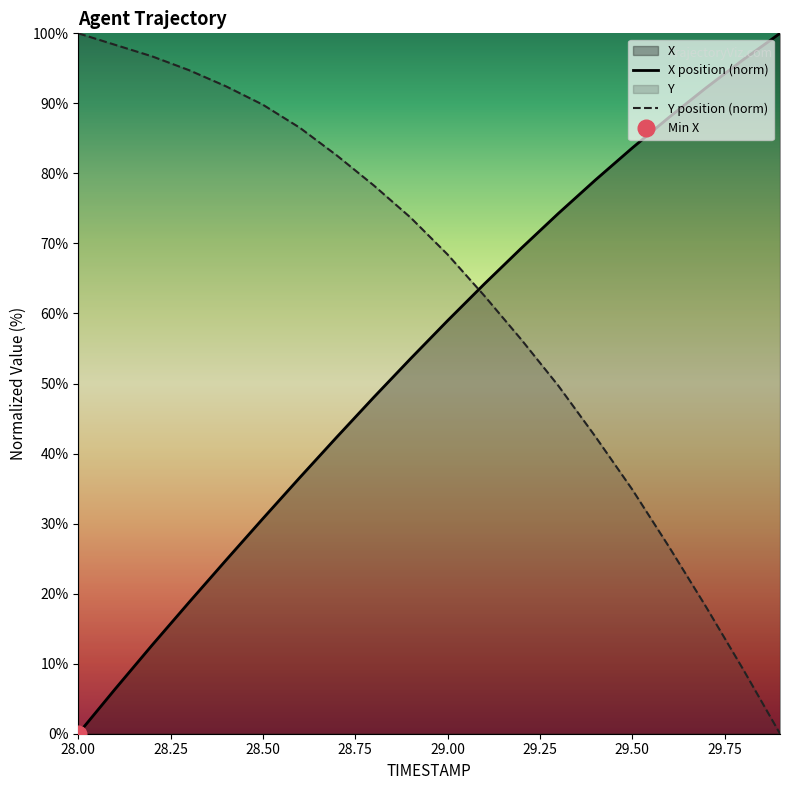

Reading right to left, transcribe all the data shown in this chart.

X: 29.9=100.0	29.8=96.2	29.7=92.2	29.6=88.0	29.5=83.6	29.4=79.1	29.3=74.3	29.2=69.3	29.1=64.2	29.0=59.0	28.9=53.6	28.8=48.0	28.7=42.4	28.6=36.6	28.5=30.7	28.4=24.8	28.3=18.8	28.2=12.7	28.1=6.4	28.0=0.0
Y: 29.9=0.0	29.8=9.2	29.7=18.1	29.6=26.6	29.5=34.9	29.4=42.4	29.3=49.7	29.2=56.3	29.1=62.5	29.0=68.4	28.9=73.7	28.8=78.3	28.7=82.6	28.6=86.5	28.5=89.8	28.4=92.4	28.3=94.7	28.2=96.7	28.1=98.4	28.0=100.0